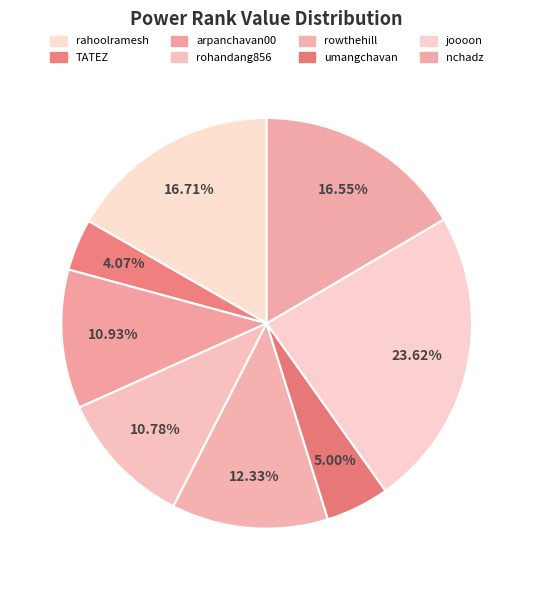

Combined, what portion of the pie is TATEZ and joooon?

27.7%